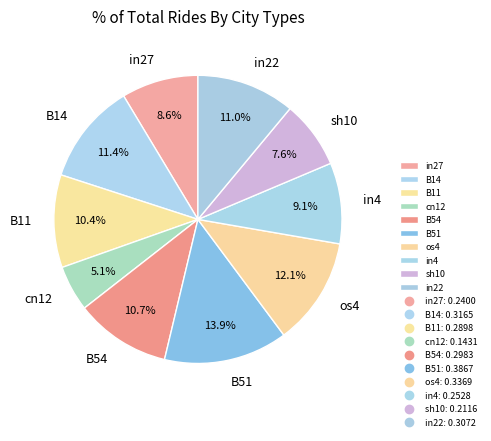

Which slice is the smallest?

cn12